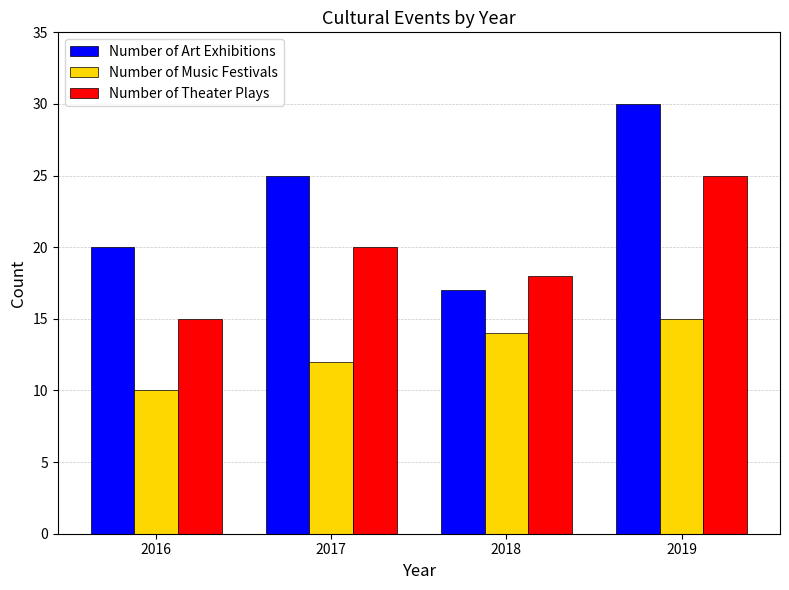

Reading right to left, transcribe all the data shown in this chart.

Number of Art Exhibitions: 30	17	25	20
Number of Music Festivals: 15	14	12	10
Number of Theater Plays: 25	18	20	15